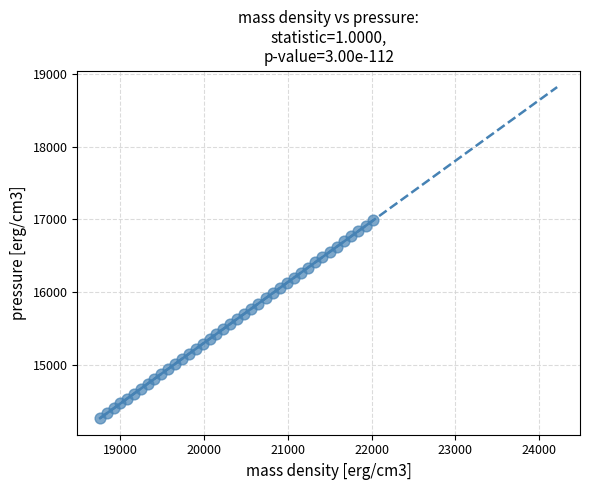

What is the range of X values (max minus min)?

3257.3